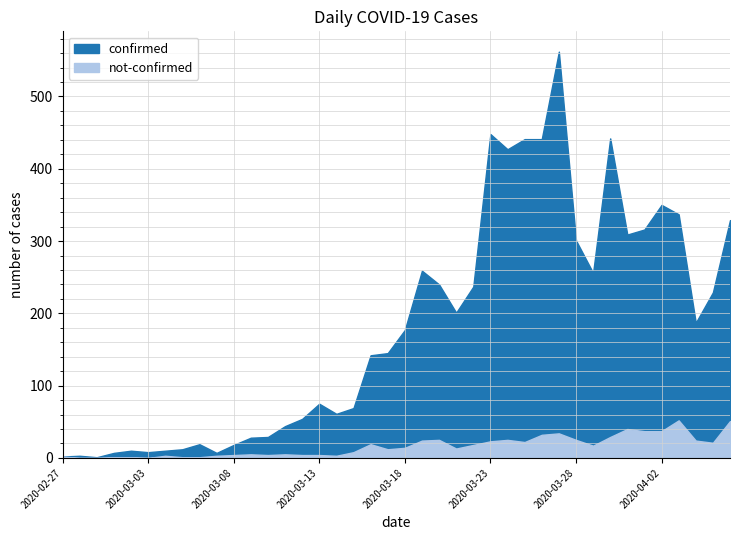

Rank the series at 2020-03-16 from lowest to highest value.

not-confirmed, confirmed